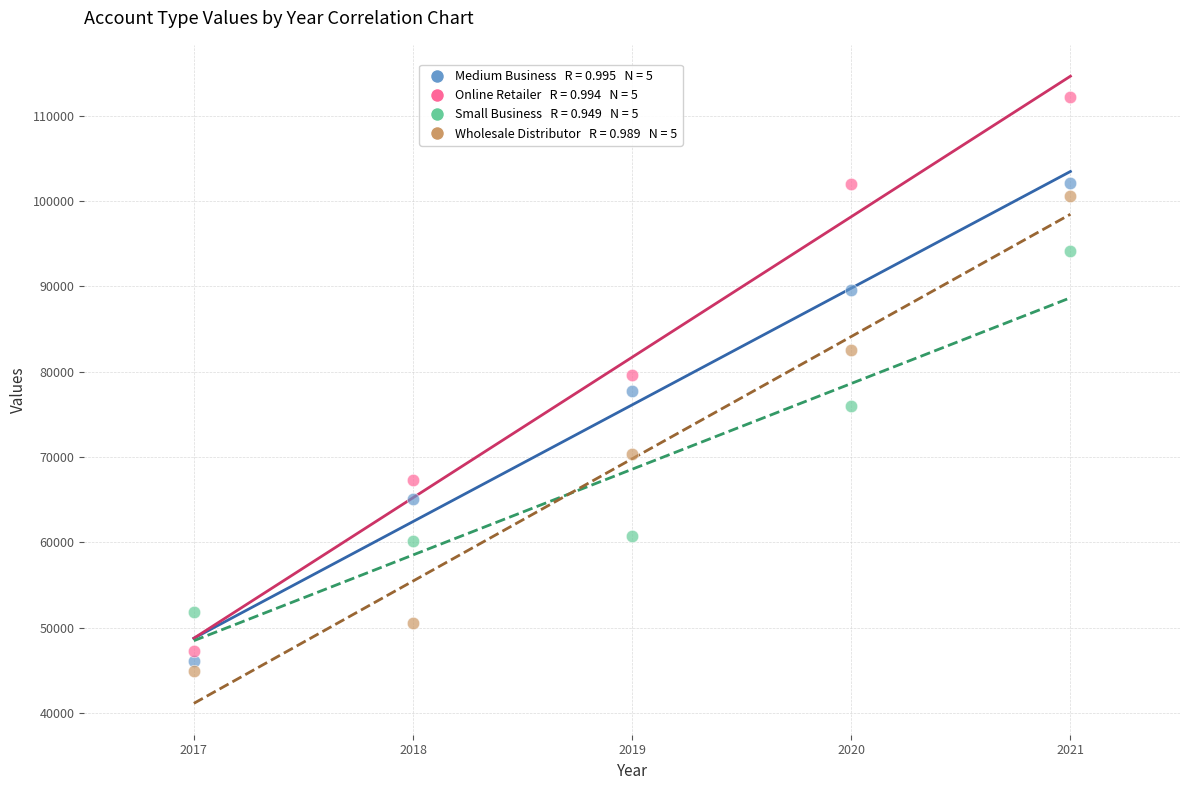

Across all data points, what is the range of Y values (max minus min)?

67382